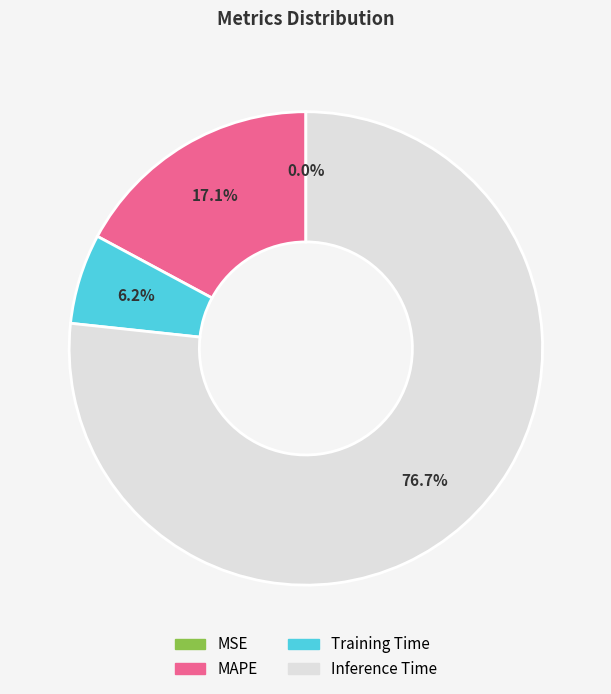

What percentage is the Training Time slice, to the nearest percent?

6%